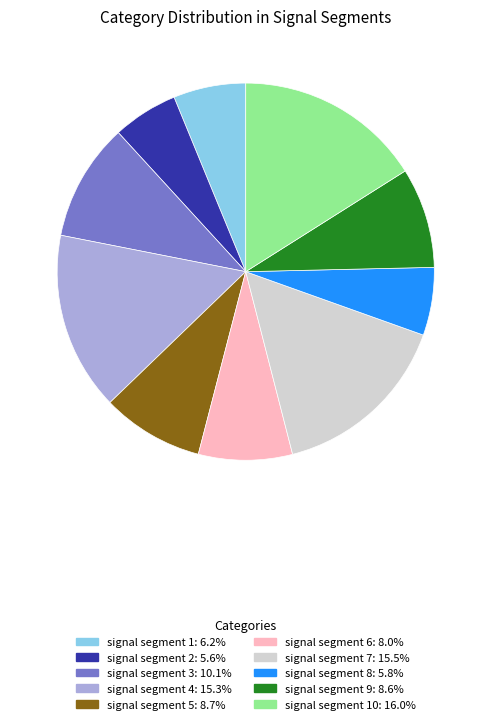

How many segments does this pie chart have?

10